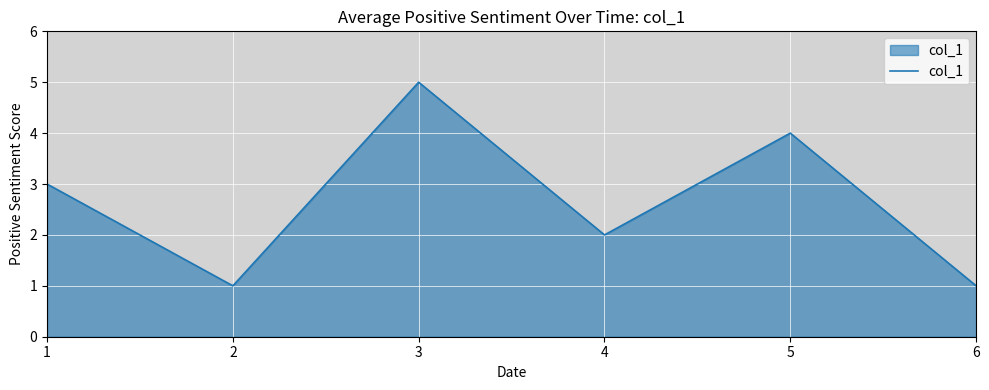

Where is the first local maximum?

3